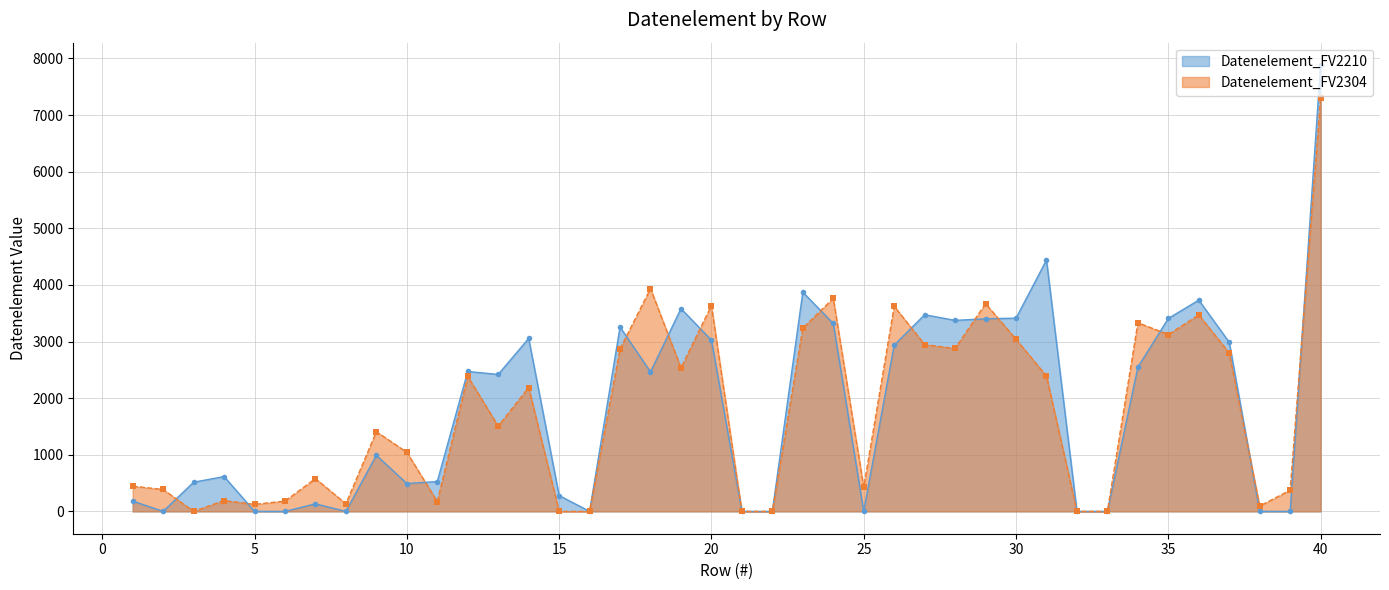

Reading left to right, extract all data points from this chart.

1=182.7	2=0.0	3=515.0	4=616.0	5=0.0	6=0.0	7=133.7	8=0.0	9=990.9	10=492.5	11=527.3	12=2471.4	13=2419.6	14=3054.9	15=280.3	16=0.0	17=3256.1	18=2464.1	19=3581.7	20=3025.1	21=0.0	22=0.0	23=3872.0	24=3319.3	25=0.0	26=2936.9	27=3474.2	28=3374.1	29=3402.5	30=3413.3	31=4439.1	32=0.0	33=0.0	34=2547.1	35=3408.3	36=3731.9	37=2986.7	38=0.0	39=0.0	40=7885.1